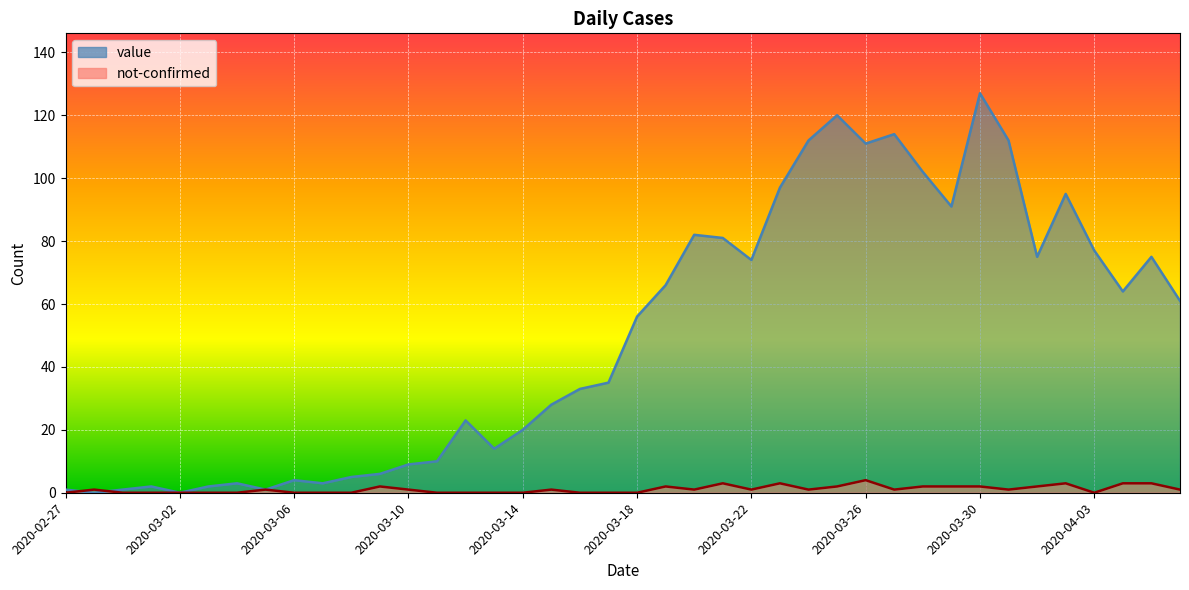

Rank the categories by not-confirmed value from highest to lowest.

2020-03-26, 2020-03-21, 2020-03-23, 2020-04-02, 2020-04-04, 2020-04-05, 2020-03-09, 2020-03-19, 2020-03-25, 2020-03-28, 2020-03-29, 2020-03-30, 2020-04-01, 2020-02-28, 2020-03-05, 2020-03-10, 2020-03-15, 2020-03-20, 2020-03-22, 2020-03-24, 2020-03-27, 2020-03-31, 2020-04-06, 2020-02-27, 2020-02-29, 2020-03-01, 2020-03-02, 2020-03-03, 2020-03-04, 2020-03-06, 2020-03-07, 2020-03-08, 2020-03-11, 2020-03-12, 2020-03-13, 2020-03-14, 2020-03-16, 2020-03-17, 2020-03-18, 2020-04-03